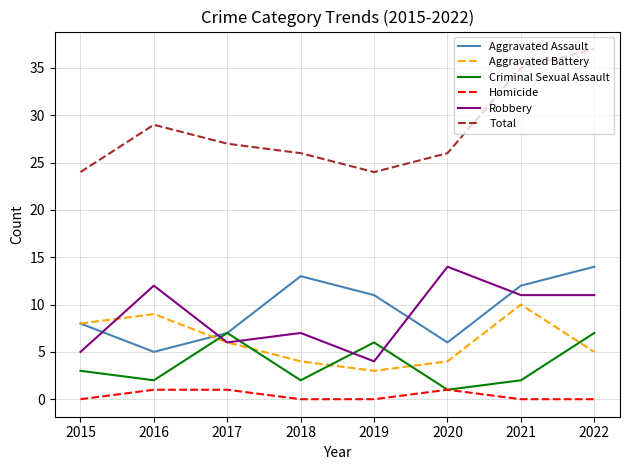

Reading left to right, transcribe all the data shown in this chart.

Aggravated Assault: 8	5	7	13	11	6	12	14
Aggravated Battery: 8	9	6	4	3	4	10	5
Criminal Sexual Assault: 3	2	7	2	6	1	2	7
Homicide: 0	1	1	0	0	1	0	0
Robbery: 5	12	6	7	4	14	11	11
Total: 24	29	27	26	24	26	35	37